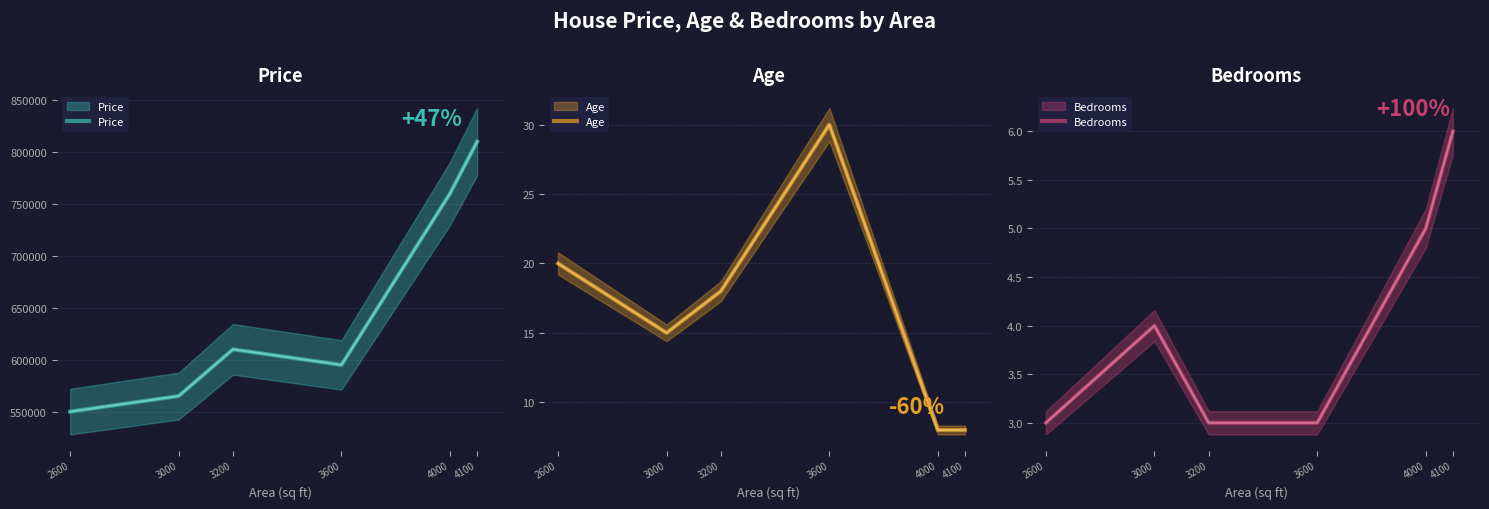

True or false: Bedrooms and Price cross at least once.

False